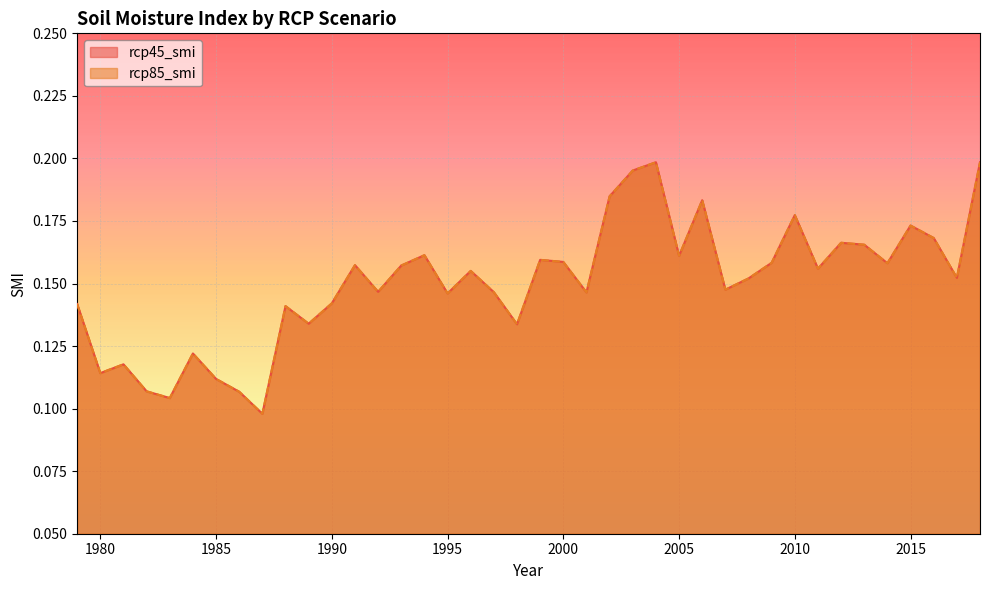

Reading left to right, what are all the values shown in this chart?

rcp45_smi: 0.1	0.1	0.1	0.1	0.1	0.1	0.1	0.1	0.1	0.1	0.1	0.1	0.2	0.1	0.2	0.2	0.1	0.2	0.1	0.1	0.2	0.2	0.1	0.2	0.2	0.2	0.2	0.2	0.1	0.2	0.2	0.2	0.2	0.2	0.2	0.2	0.2	0.2	0.2	0.2
rcp85_smi: 0.1	0.1	0.1	0.1	0.1	0.1	0.1	0.1	0.1	0.1	0.1	0.1	0.2	0.1	0.2	0.2	0.1	0.2	0.1	0.1	0.2	0.2	0.1	0.2	0.2	0.2	0.2	0.2	0.1	0.2	0.2	0.2	0.2	0.2	0.2	0.2	0.2	0.2	0.2	0.2